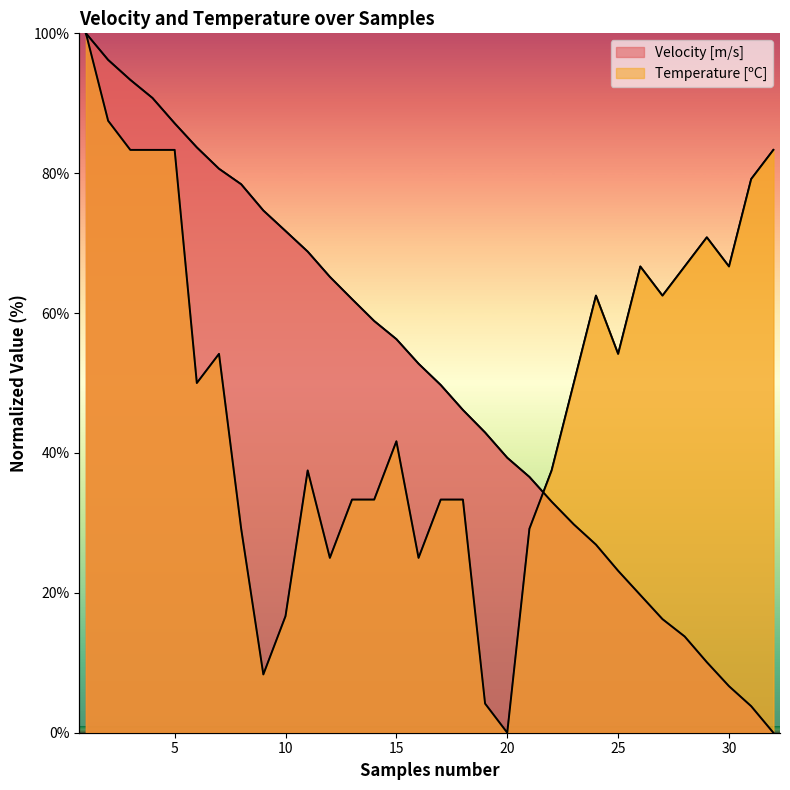

What is the difference between the maximum and minimum values in the Velocity [m/s] series?

100.0